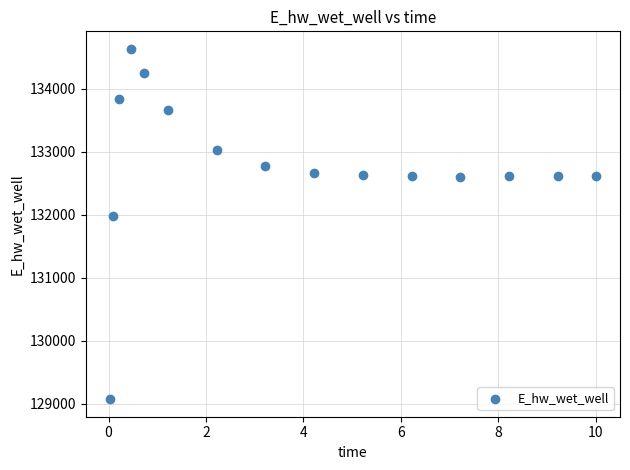

What Y value in the scatter plot is closest to 131851?

131971.9